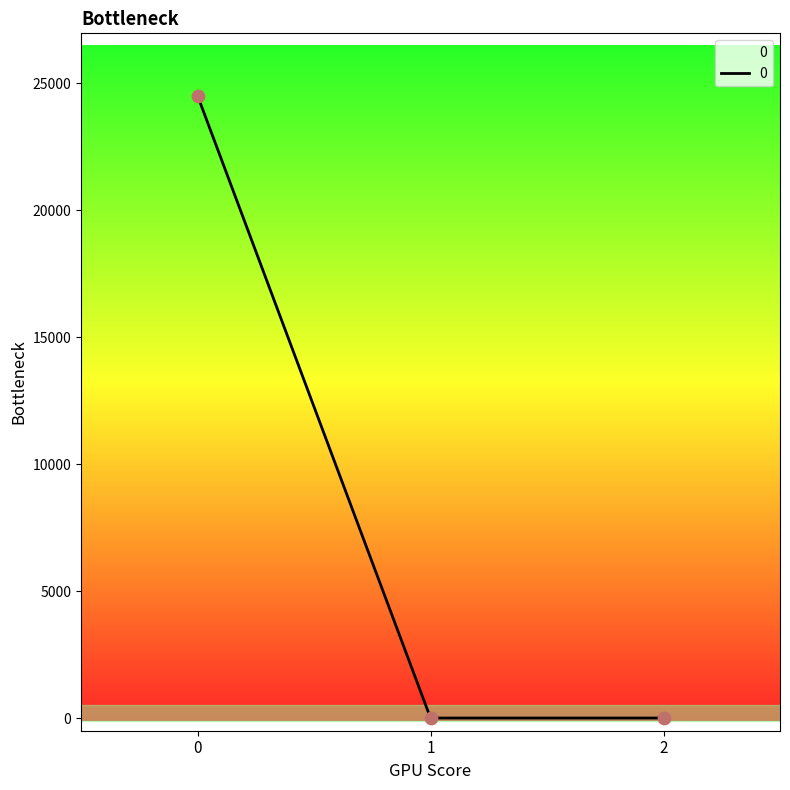

What is the average value?

8172.1